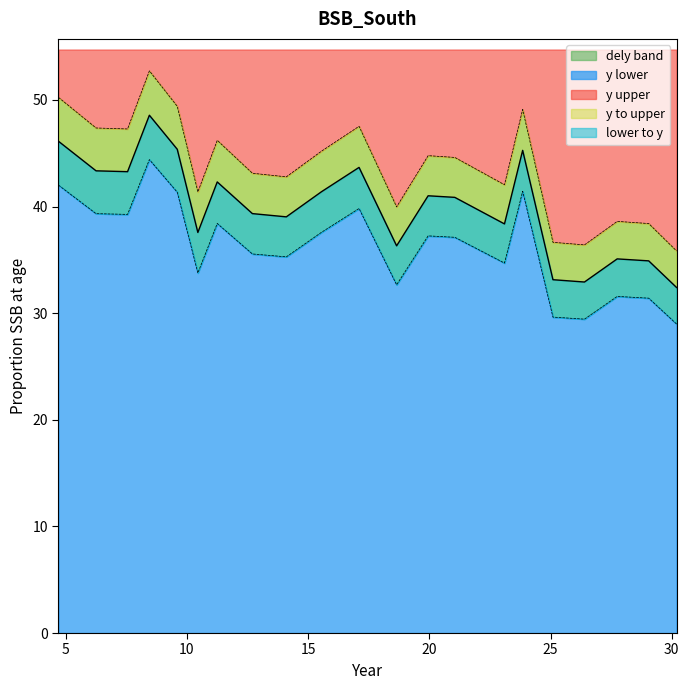

How many lines are shown in the chart?

1